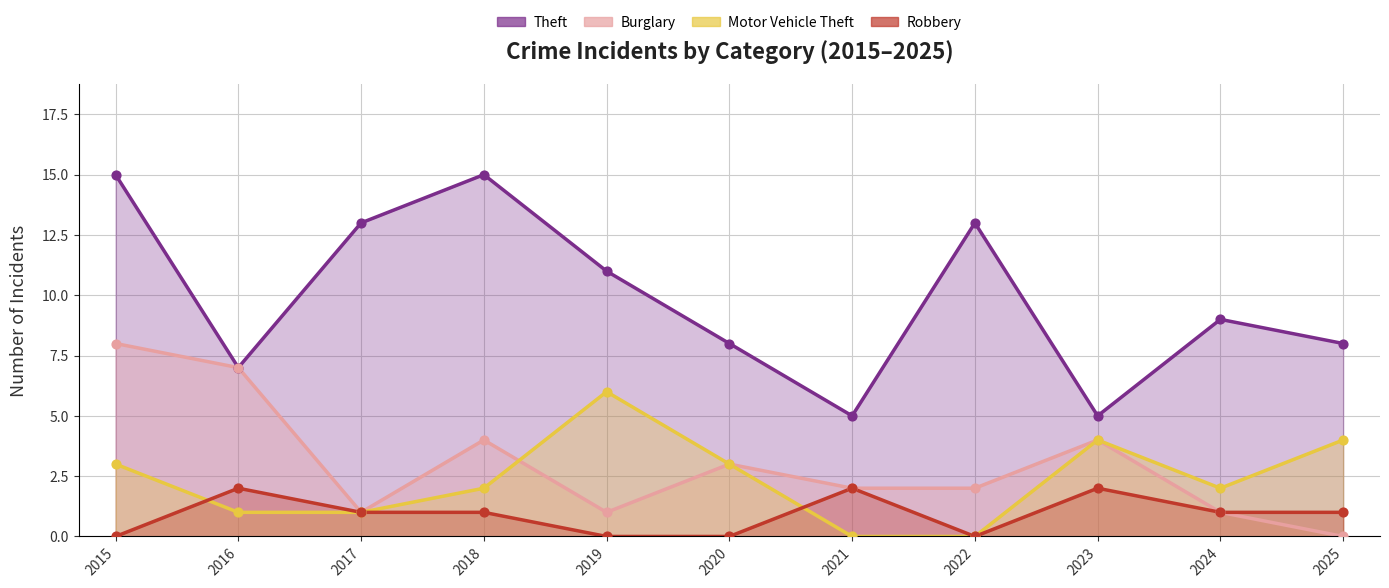

Which series reaches the maximum Y coordinate?

Theft